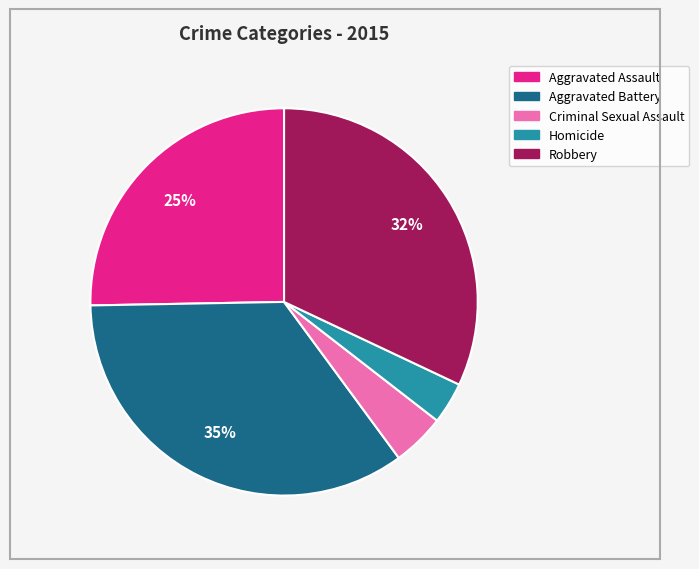

What percentage is the Robbery slice, to the nearest percent?

32%